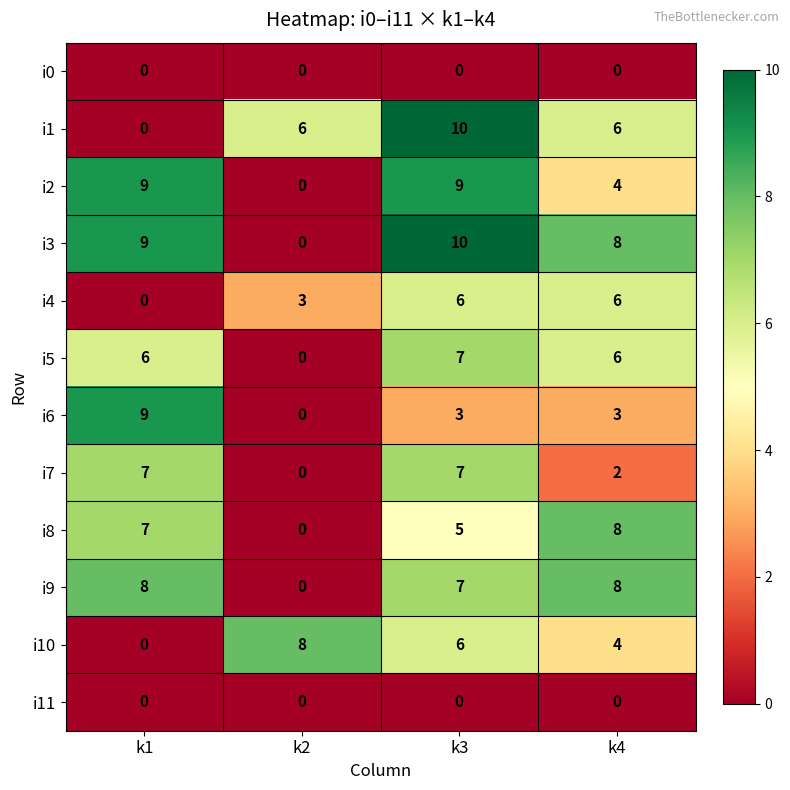

At which label does i8 reach its peak?

k4